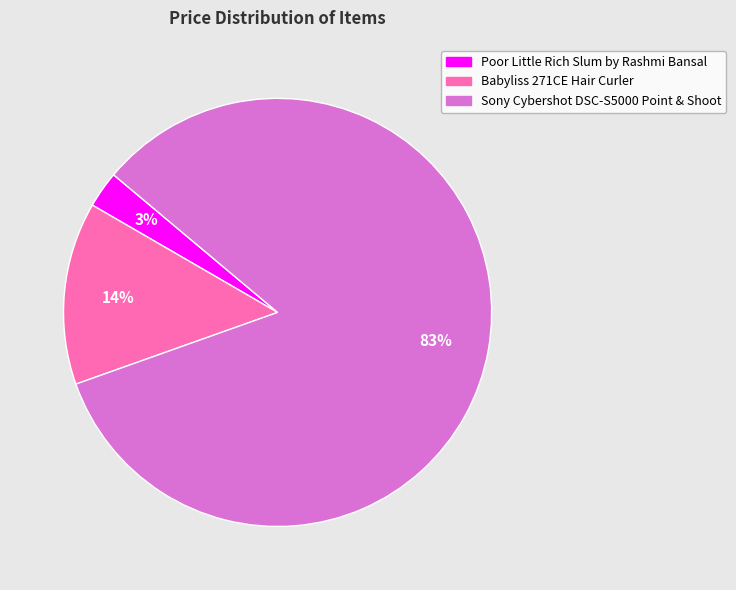

How many segments does this pie chart have?

3